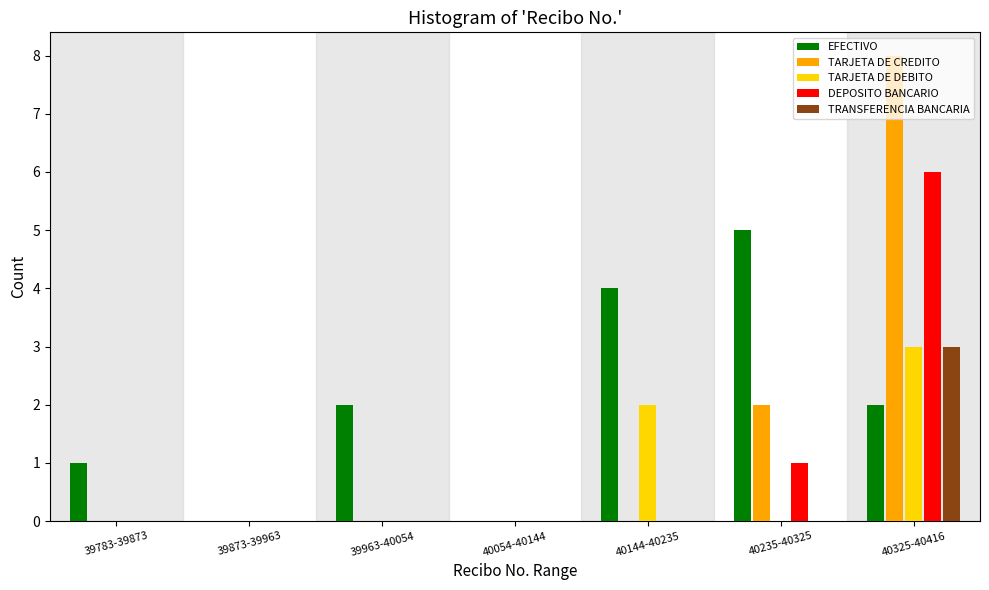

Between 39783-39873 and 40144-40235, which series saw the biggest shift?

EFECTIVO